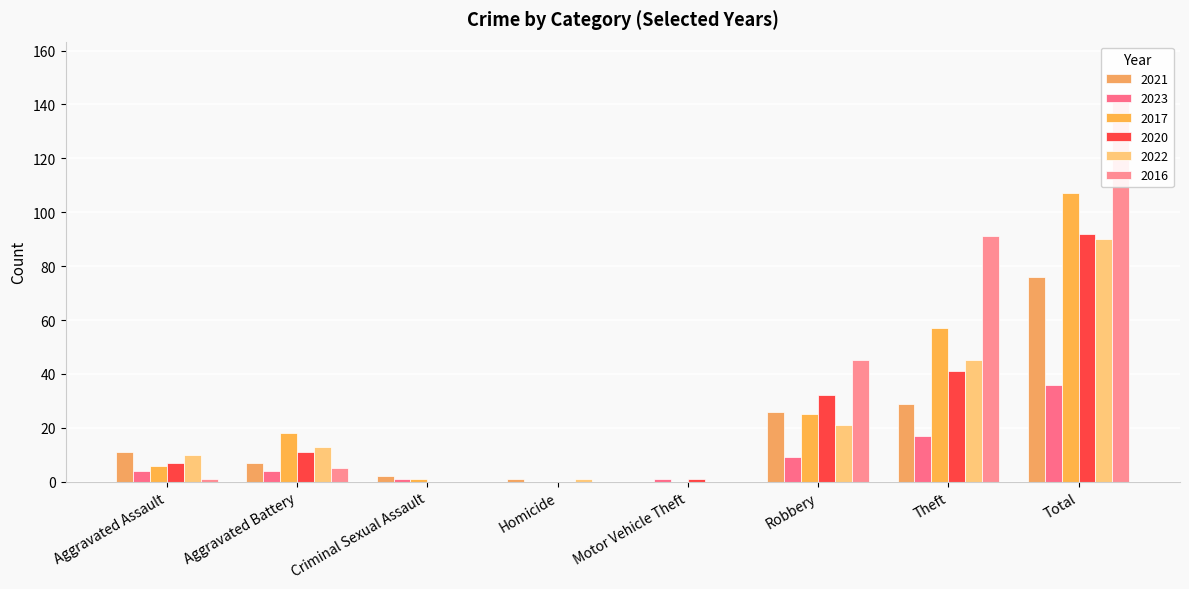

The 2021 series shows 17 at Theft. True or false?

False